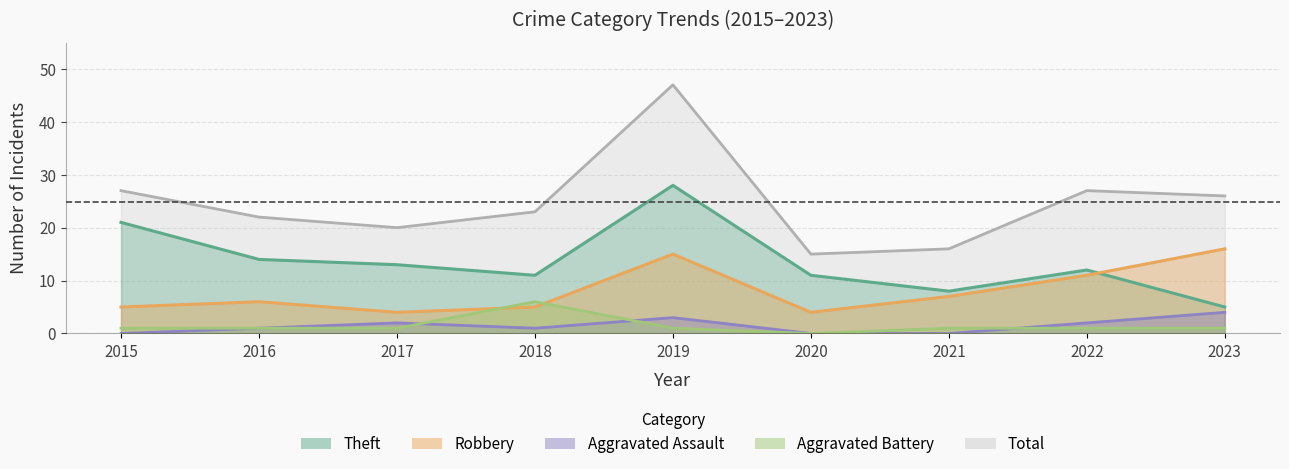

True or false: Total and Aggravated Assault intersect in this chart.

False